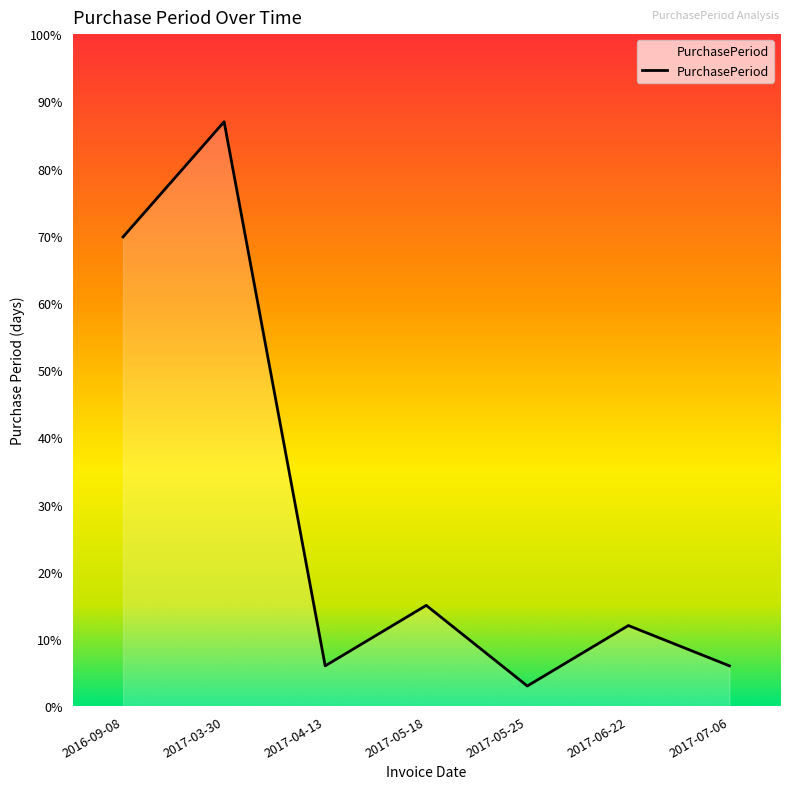

Is this an area chart (filled region under the line)?

Yes